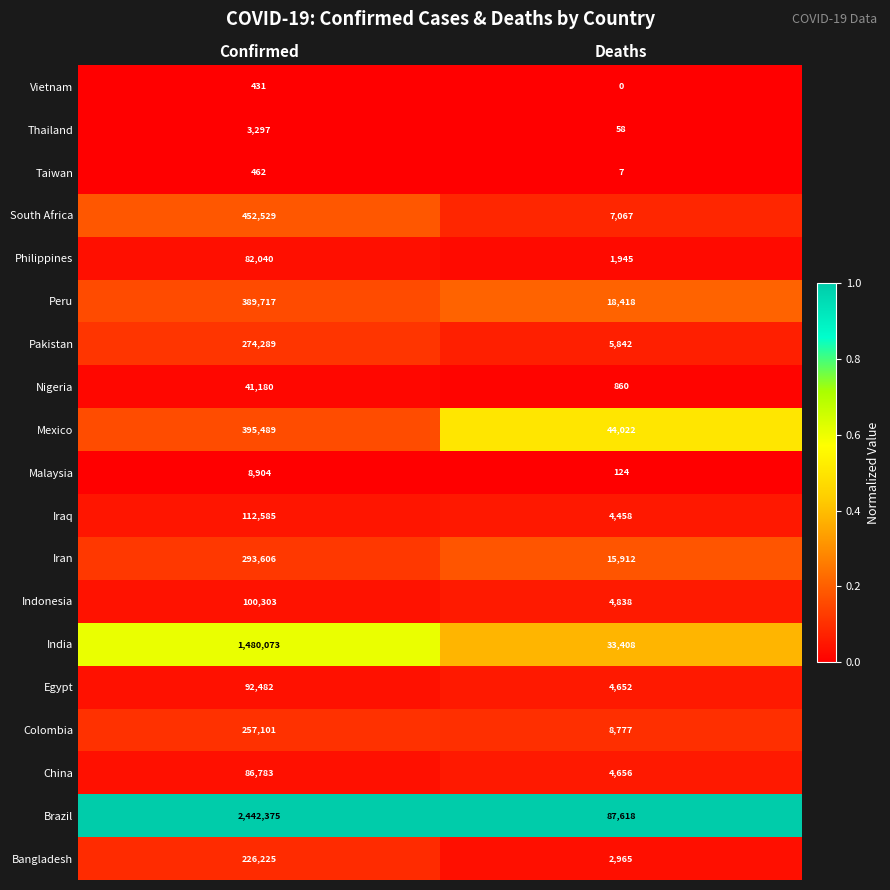

What is the spread (max minus min) of values at Deaths?

87618